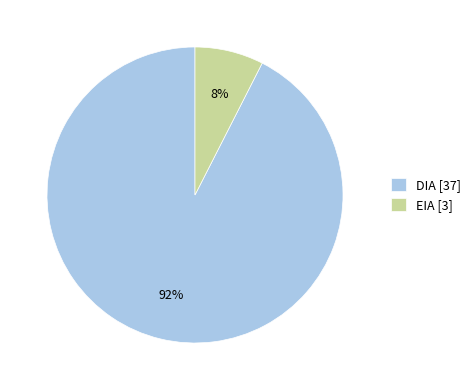

Is it true that DIA [37] is 80% of the pie?

False